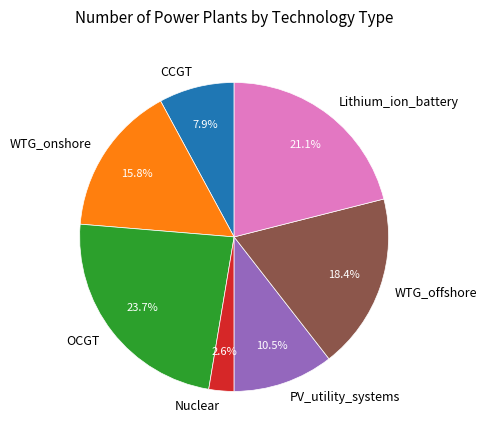

True or false: Nuclear accounts for 3% of the total.

True